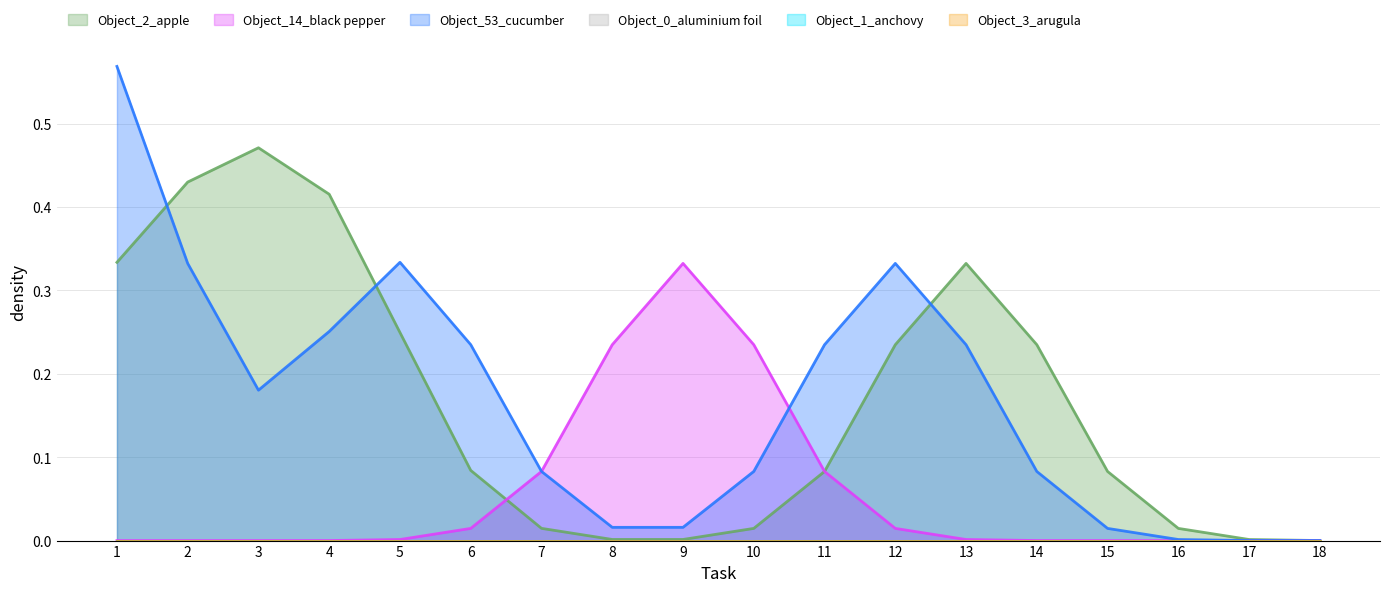

Is it true that Object_2_apple equals 1 at 16?

False